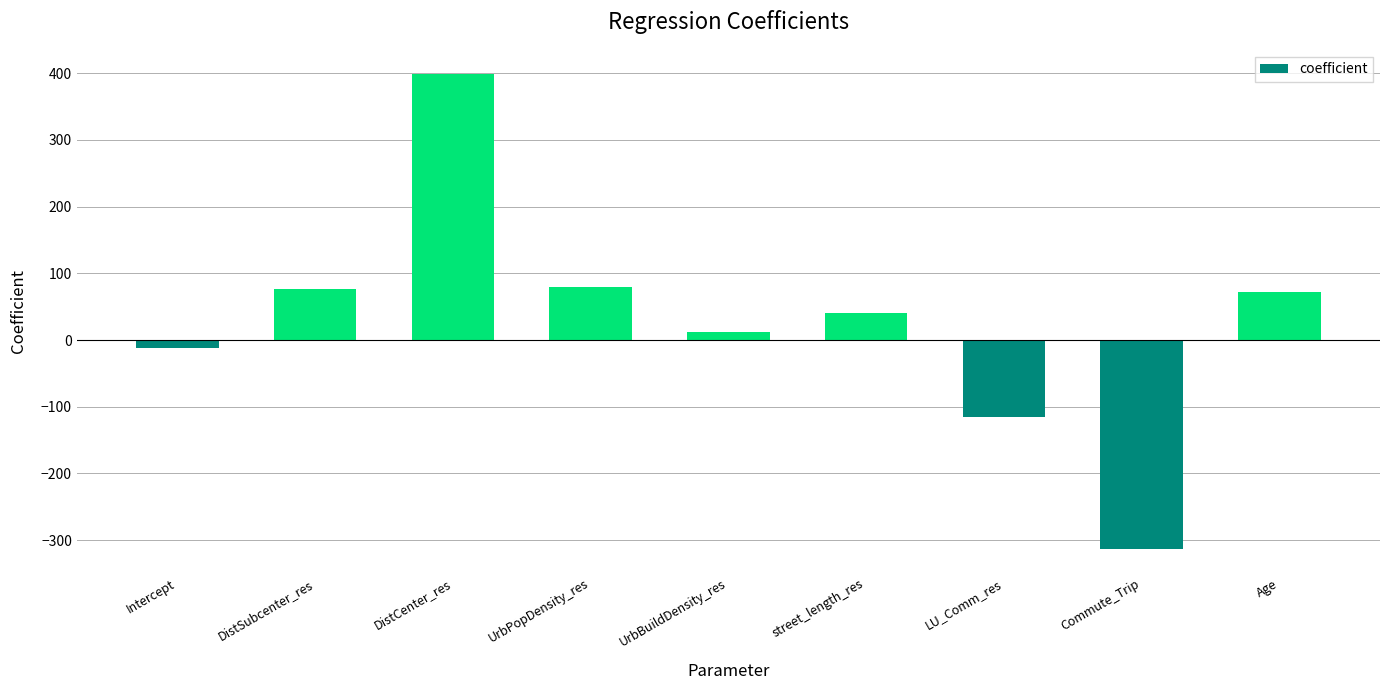

How many negative values are there?

3